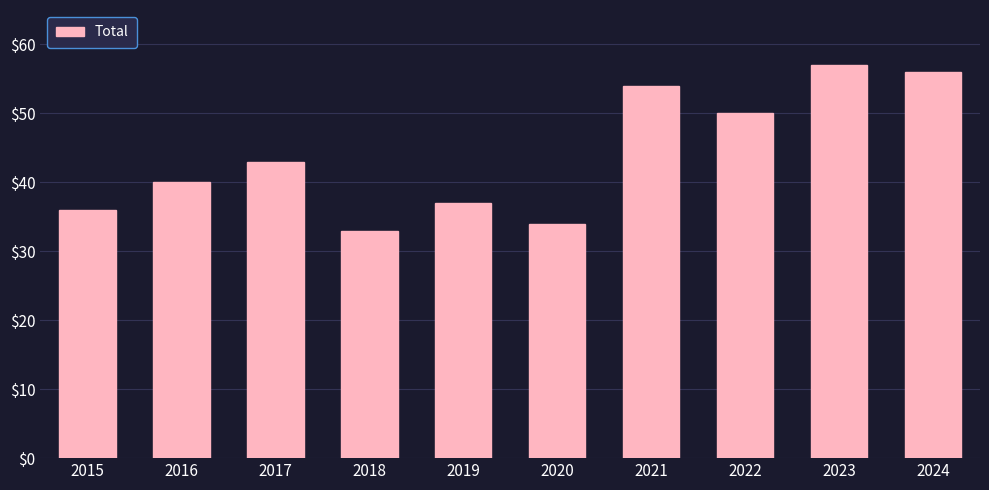

The chart shows a value of 51 at 2015. True or false?

False